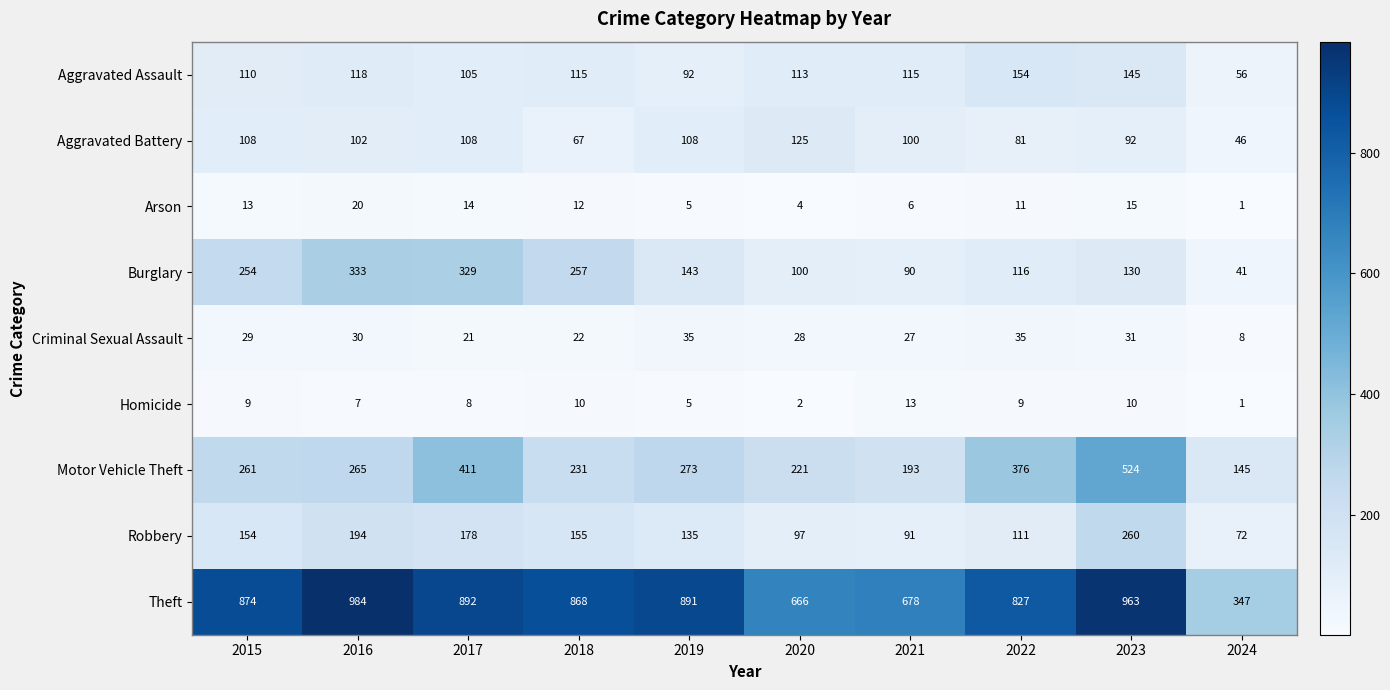

What is the minimum value for Motor Vehicle Theft?

145